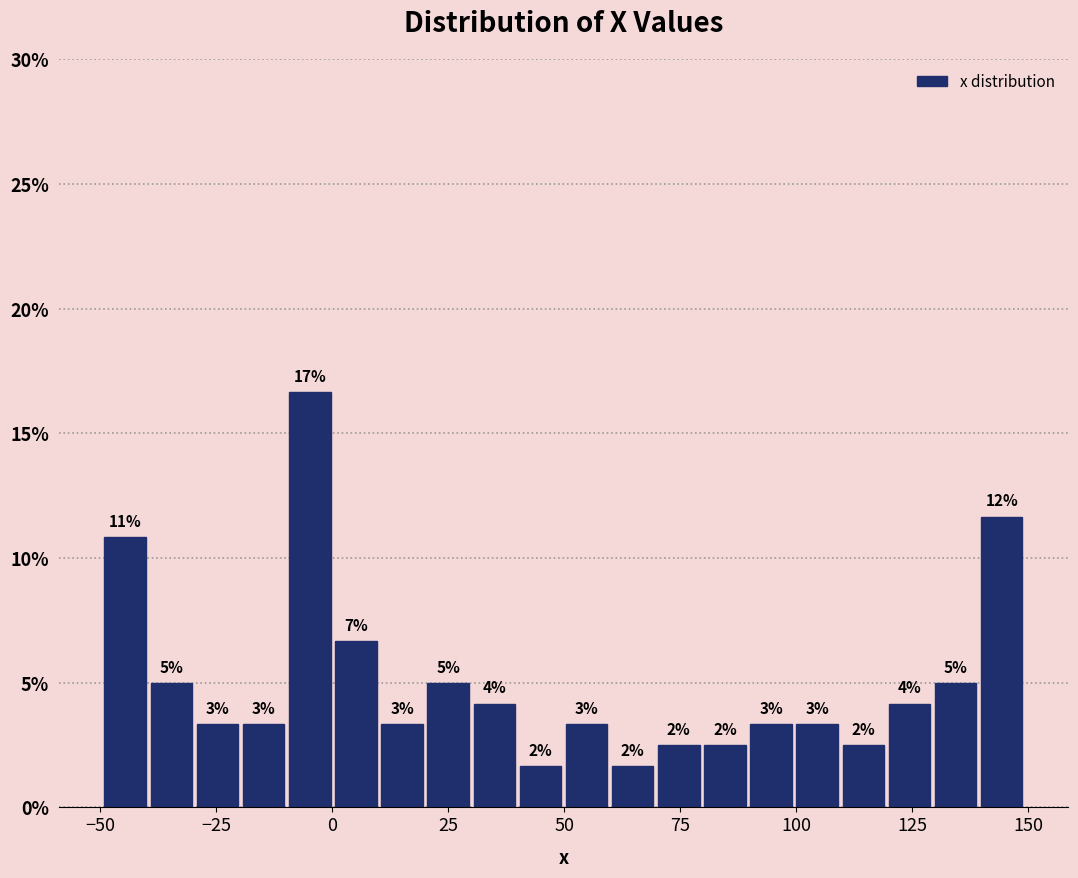

Read against the x-axis, roughly where is the centre of the tallest bar?

-5